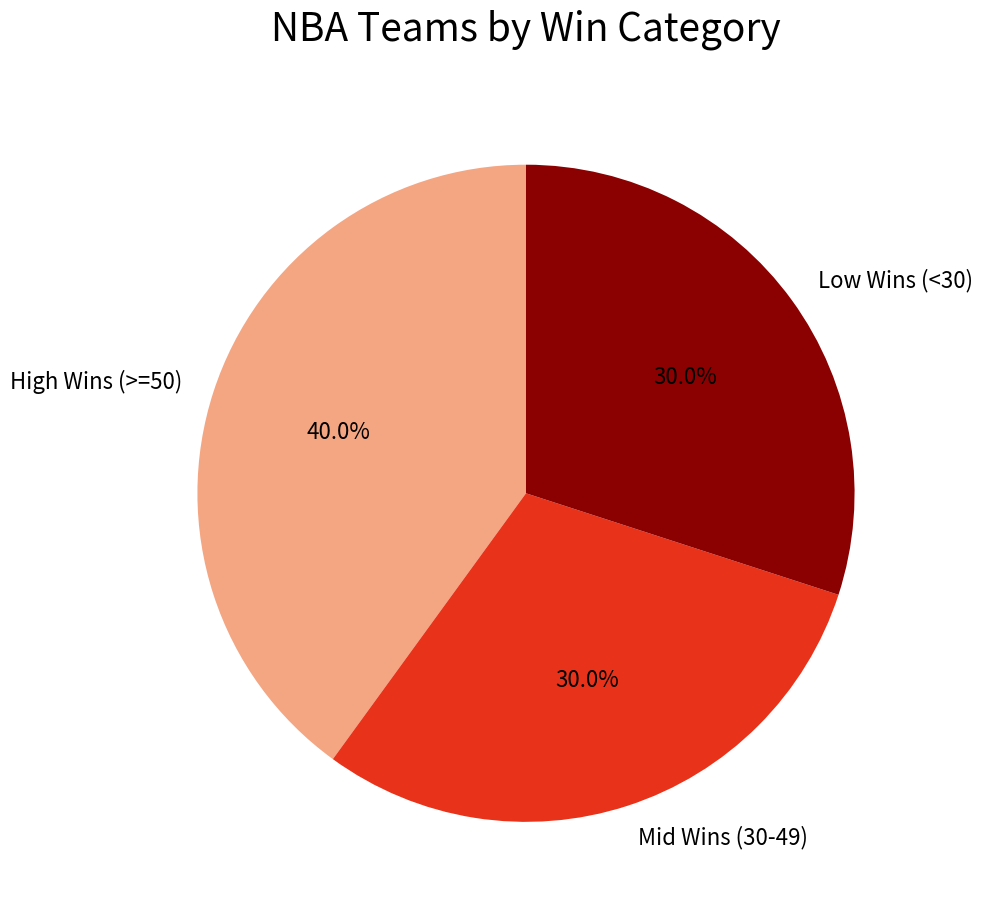

What percentage do High Wins (>=50) and Mid Wins (30-49) together represent?

70.0%